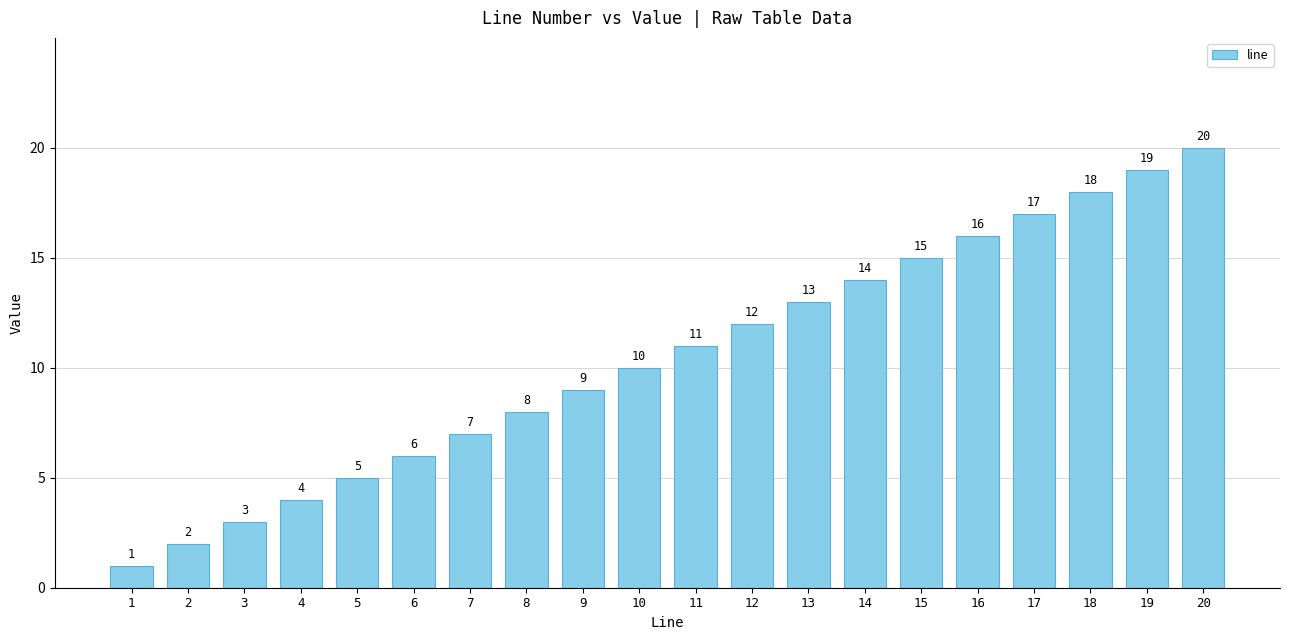

What is the value of the 11th bar from the left?

11